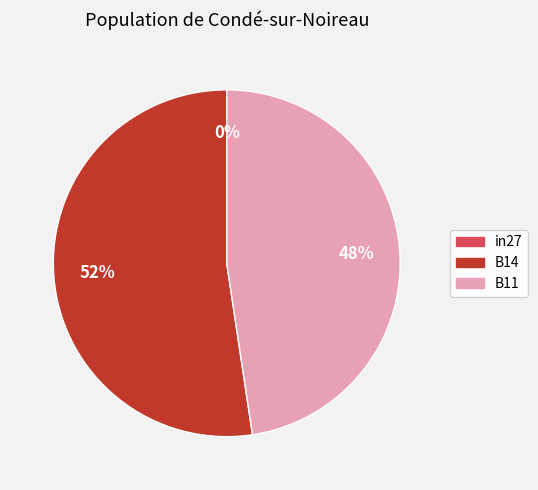

Count the number of slices in the pie.

3